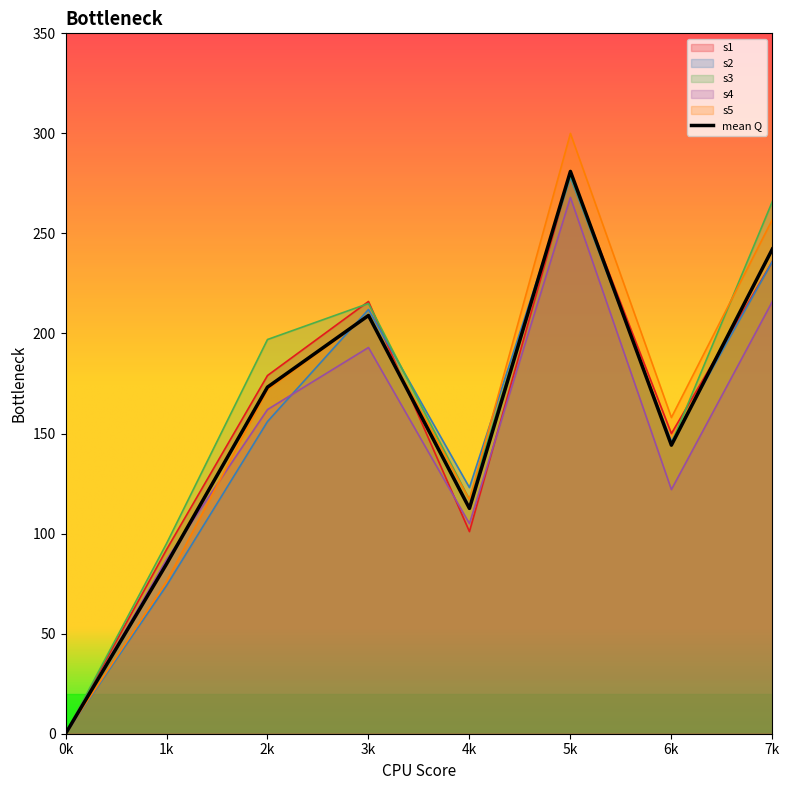

What is the difference between the maximum and minimum values?

281.0